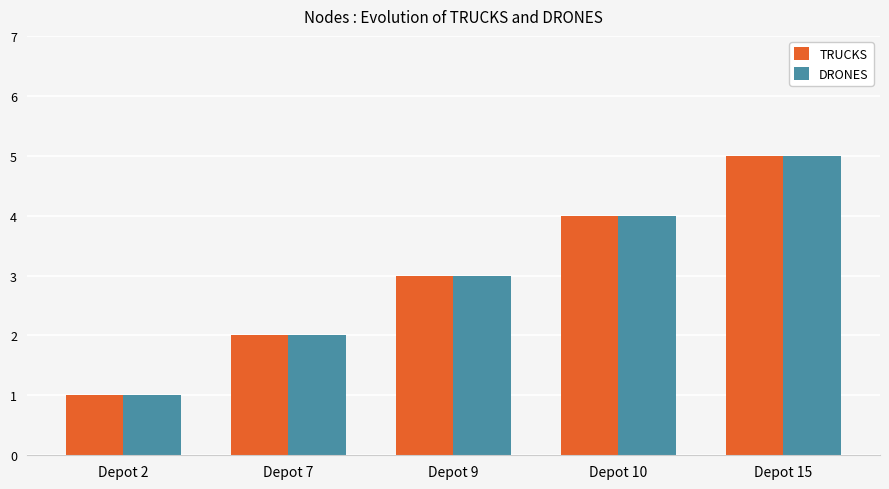

At which label does TRUCKS reach its minimum?

Depot 2